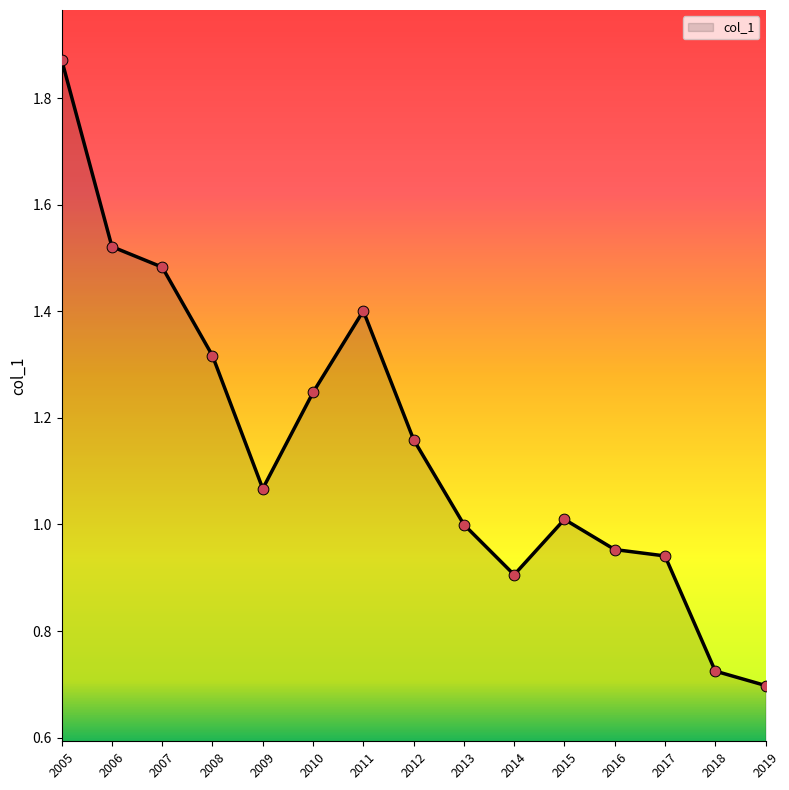

What is the change in value from 2005 to 2008?

-0.6